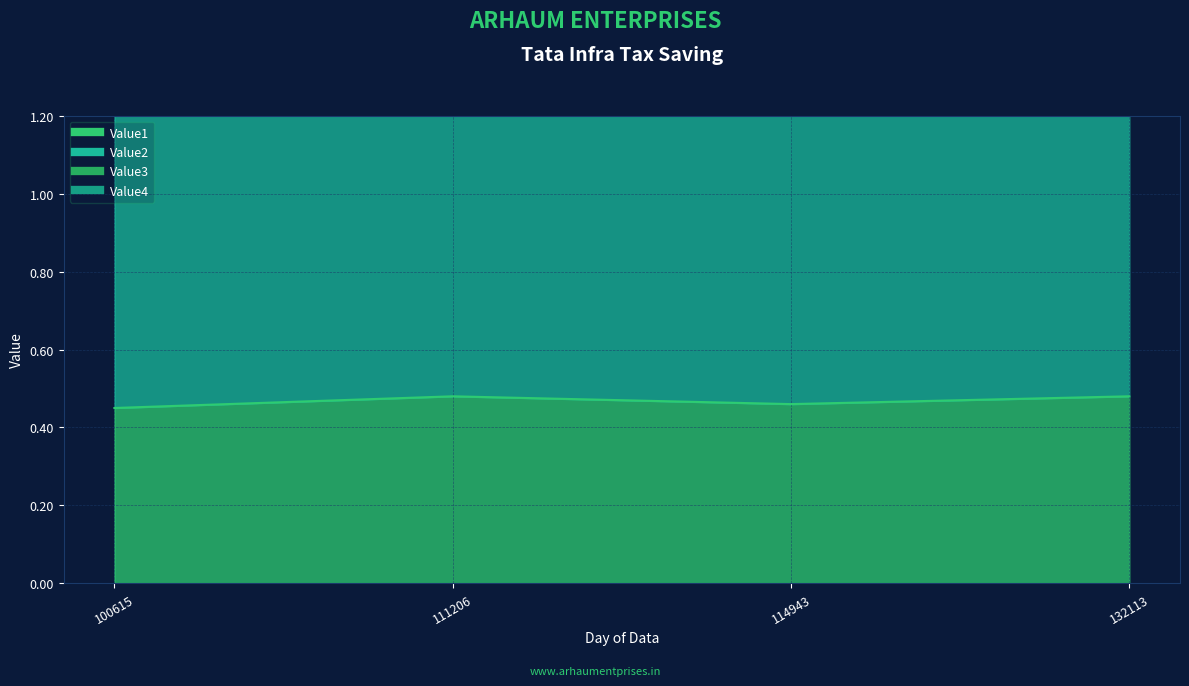

Reading right to left, what are all the values shown in this chart?

Value1: 0.5	0.5	0.5	0.5
Value3: 2.5	2.4	2.5	2.4
Value4: 2.0	1.9	2.0	1.9